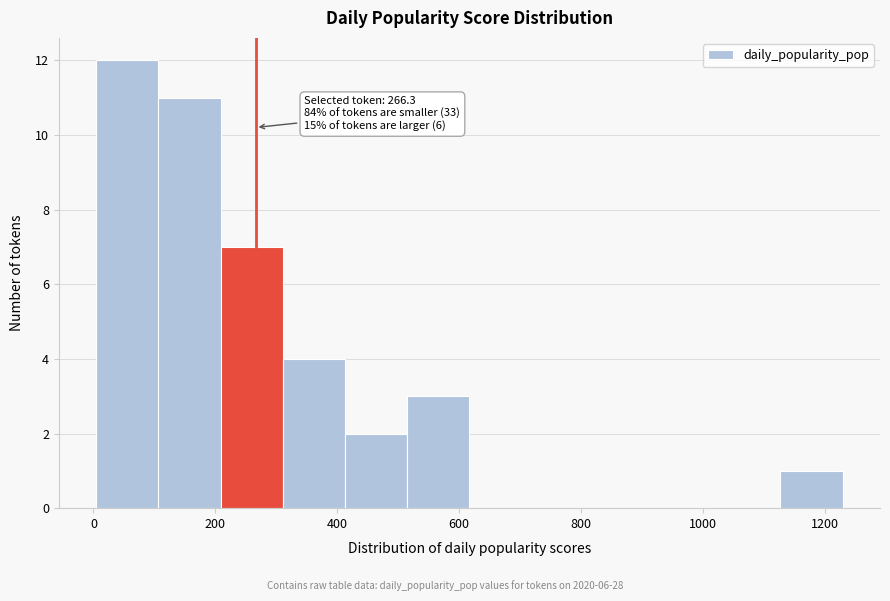

Which range on the x-axis has the tallest bar?

0 to 100